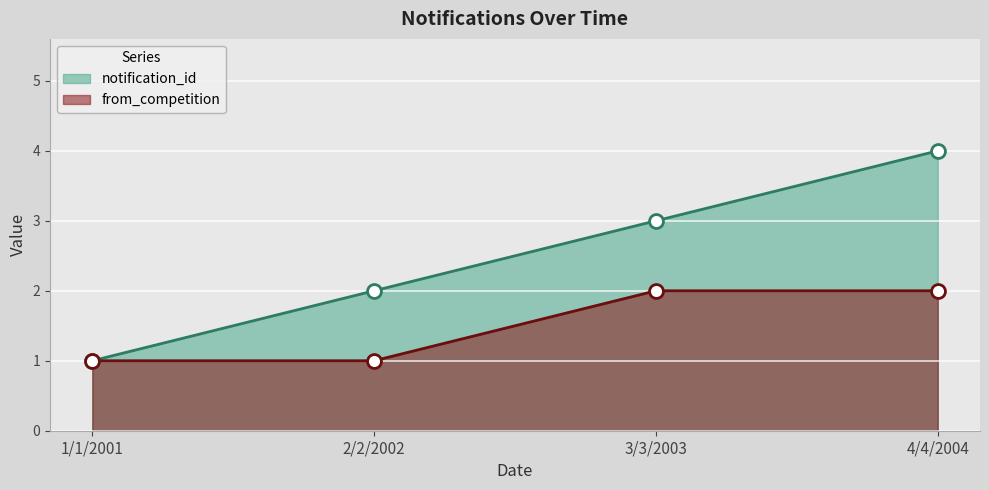

List the series in order of their peak value, highest first.

notification_id, from_competition